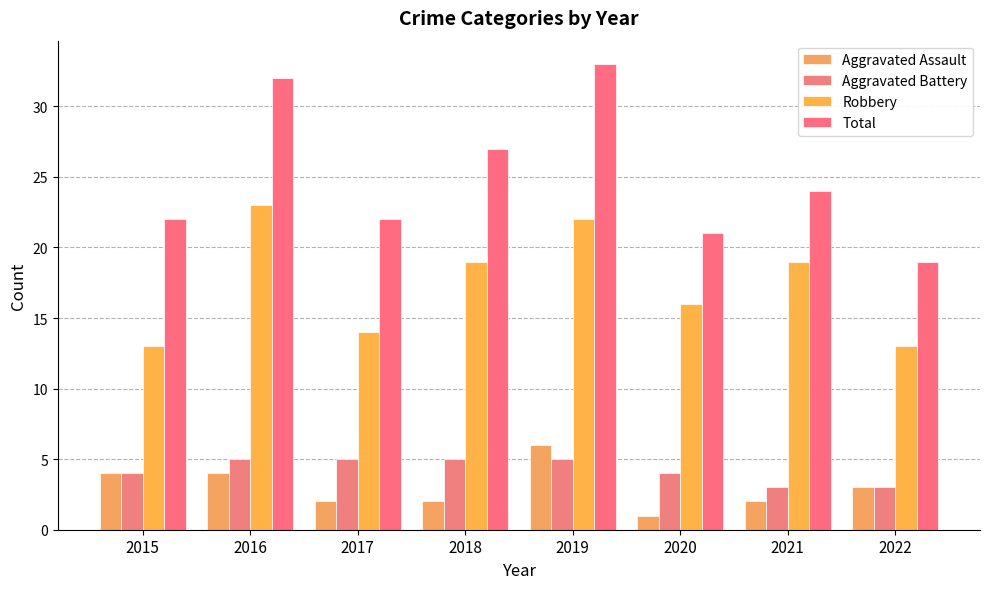

At which label is Total closest to 26?

2018